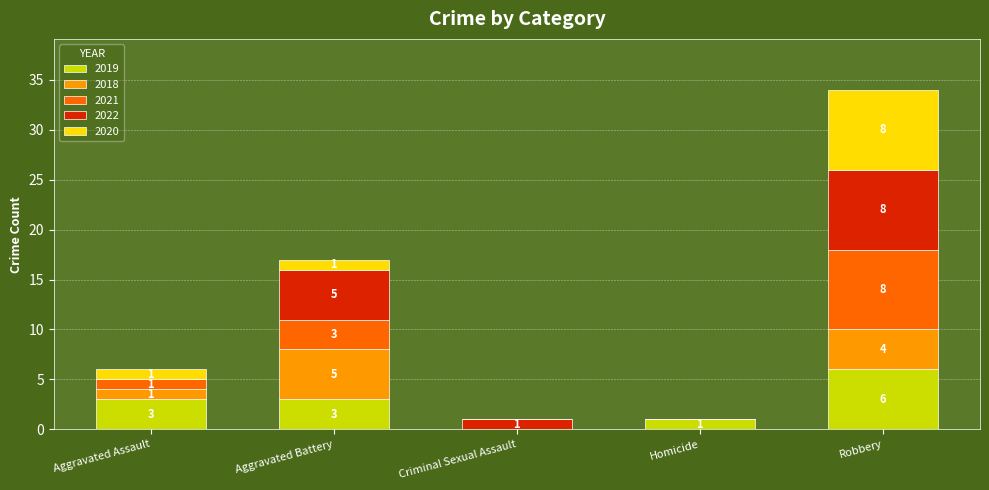

Which category has the highest value in the 2019 series?

Robbery